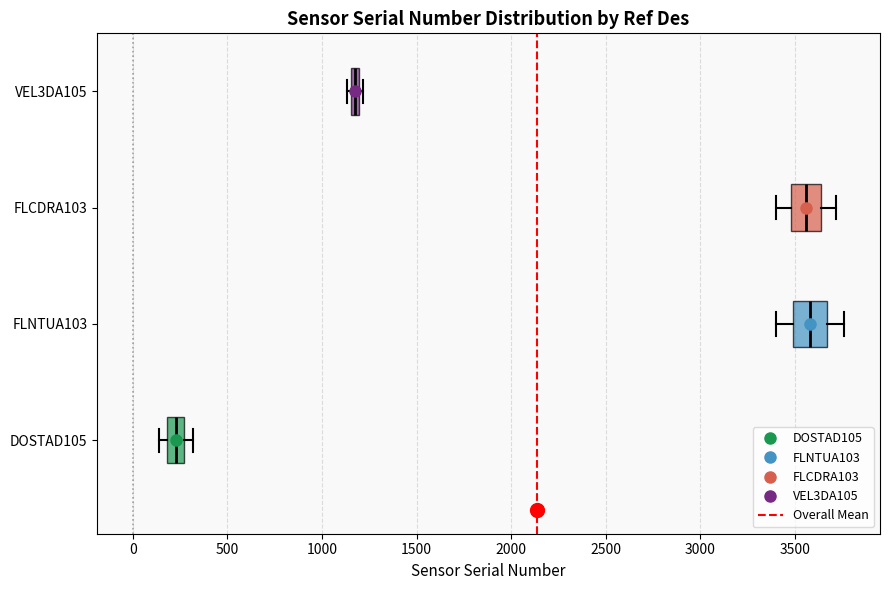

Where is the right edge of the box for DOSTAD105 on the x-axis? The values are not printed on the chart, so give them approximately, as read against the axis.

250